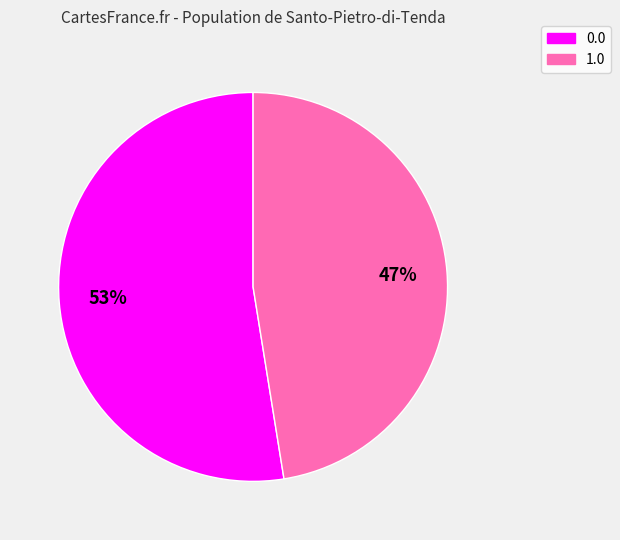

What percentage is the 0.0 slice, to the nearest percent?

53%